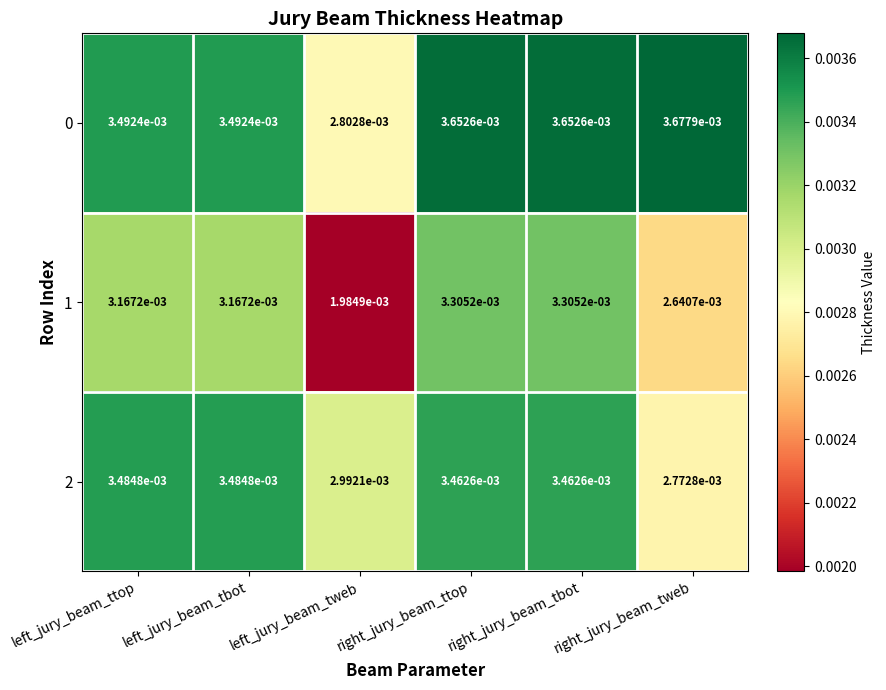

Where is 2 nearest to the value 0?

right_jury_beam_tweb